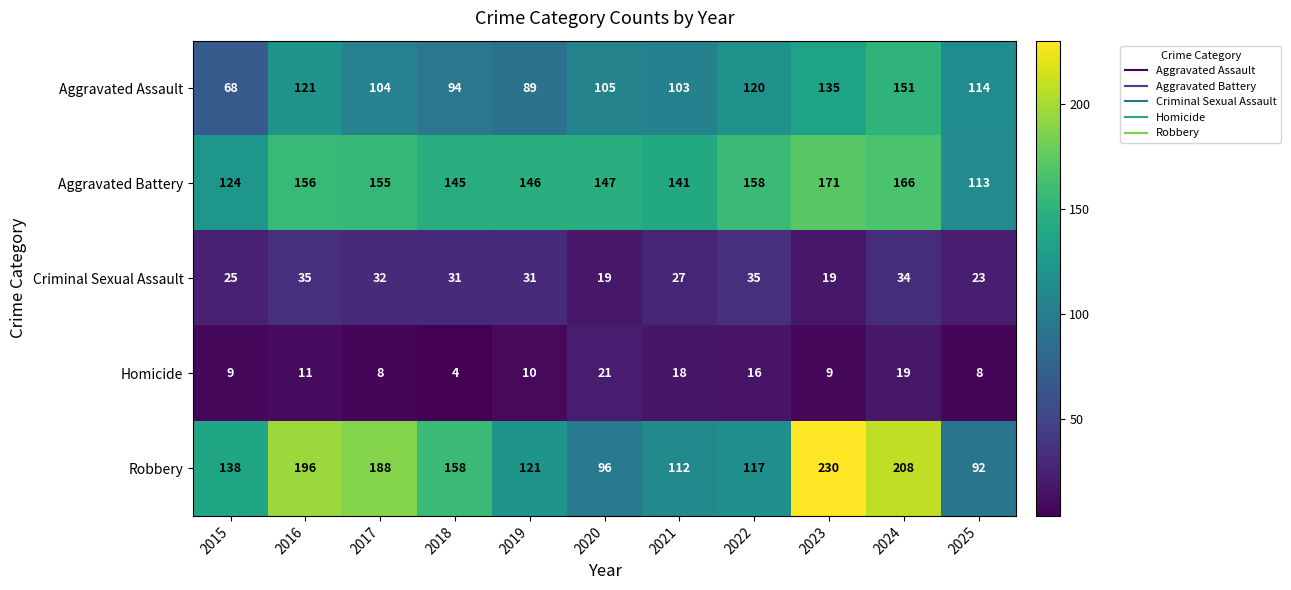

Rank the series at 2025 from highest to lowest value.

Aggravated Assault, Aggravated Battery, Robbery, Criminal Sexual Assault, Homicide